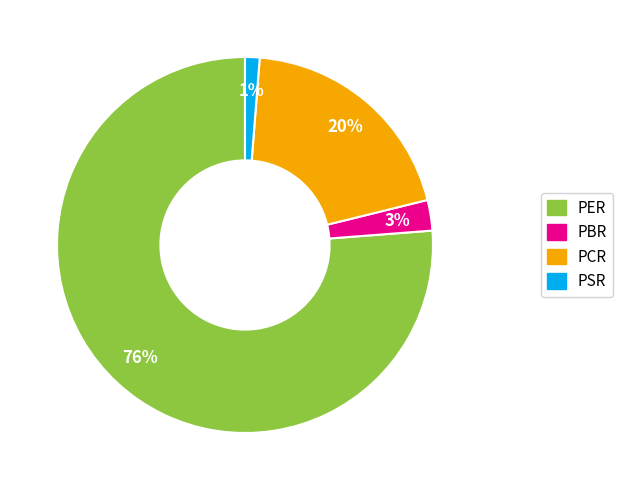

Between PCR and PER, which is larger?

PER